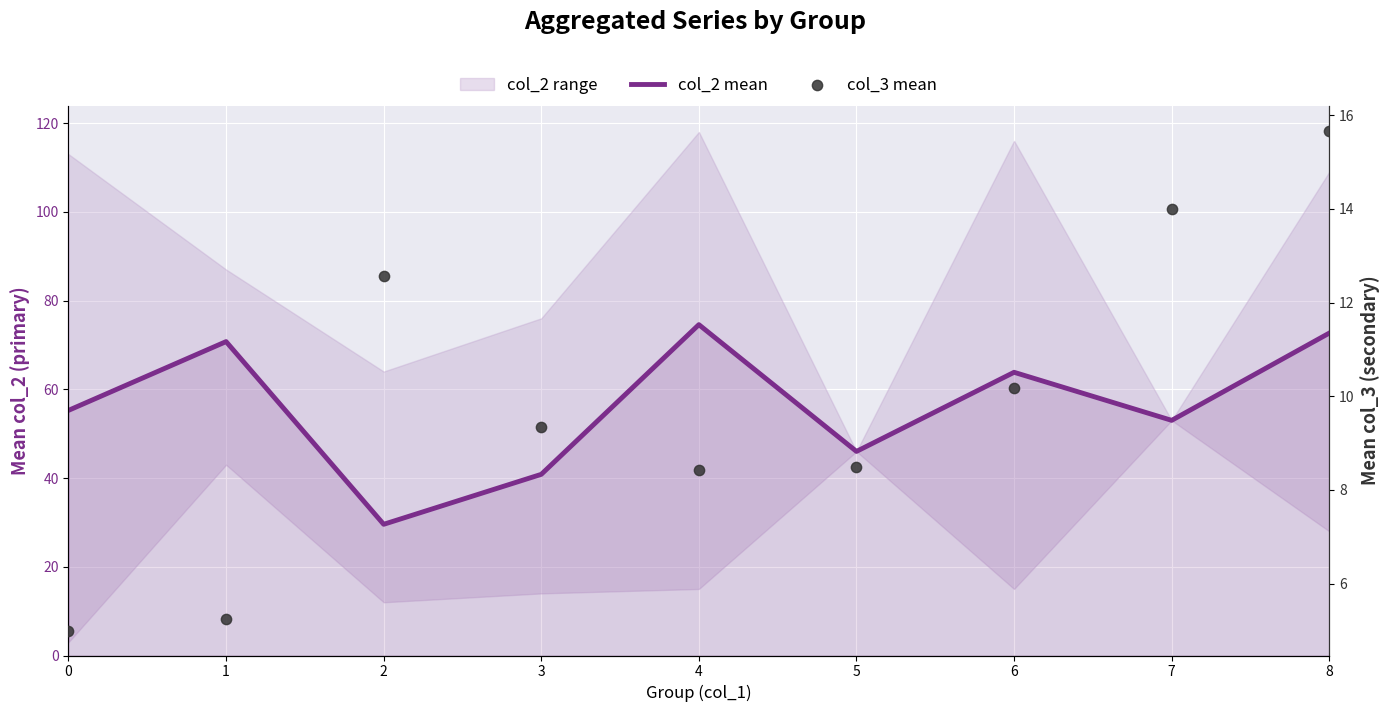

Which series contains the lowest Y value?

col_3 mean